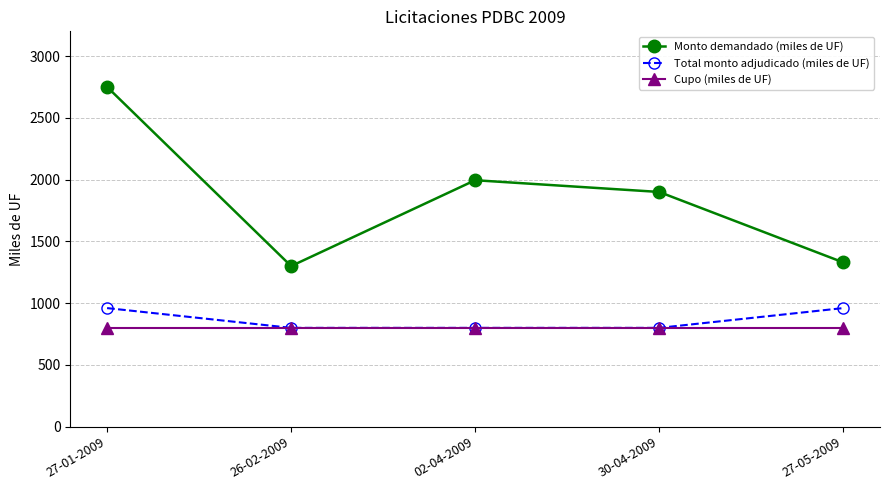

What is the difference between the Total monto adjudicado (miles de UF) values at 26-02-2009 and 27-05-2009?

160